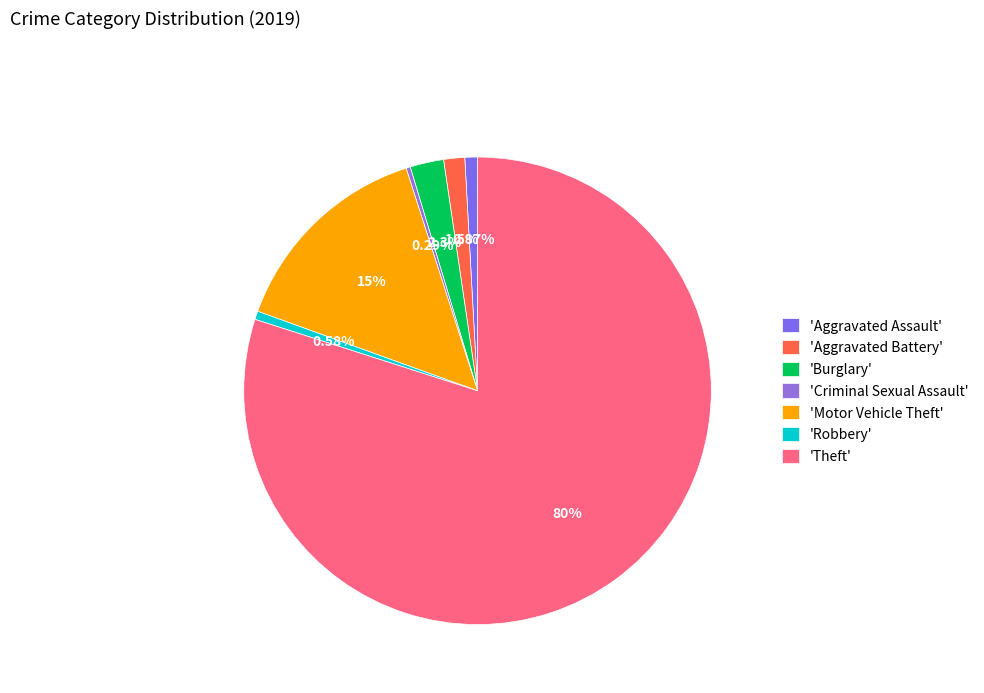

Rank the categories by value from highest to lowest.

Theft, Motor Vehicle Theft, Burglary, Aggravated Battery, Aggravated Assault, Robbery, Criminal Sexual Assault